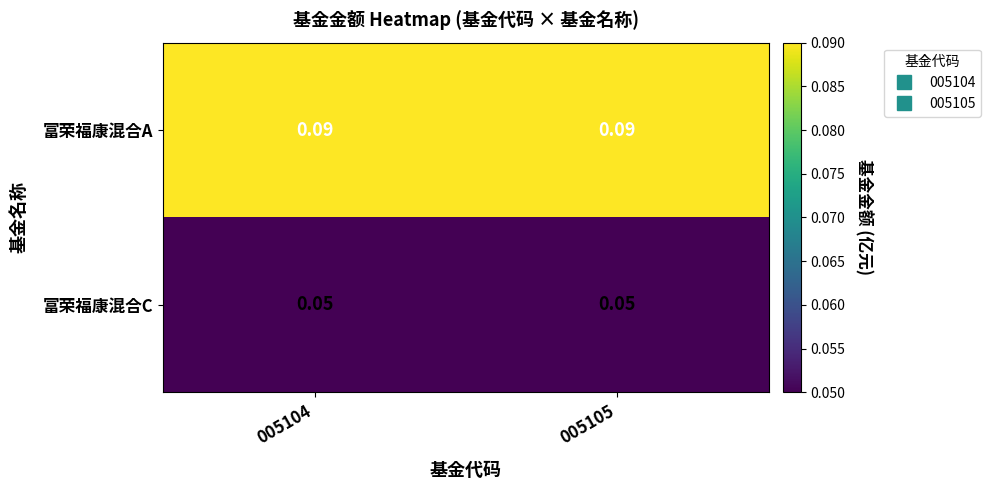

Count the number of data series in this chart.

2